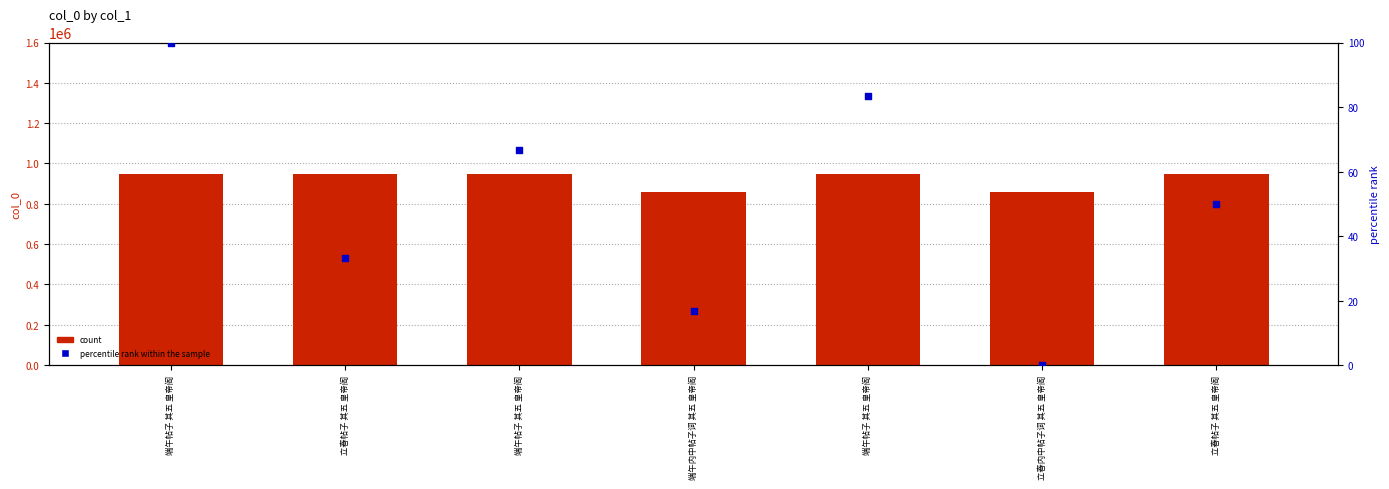

At which category is the sum across all series the highest?

端午帖子 其五 皇帝阁